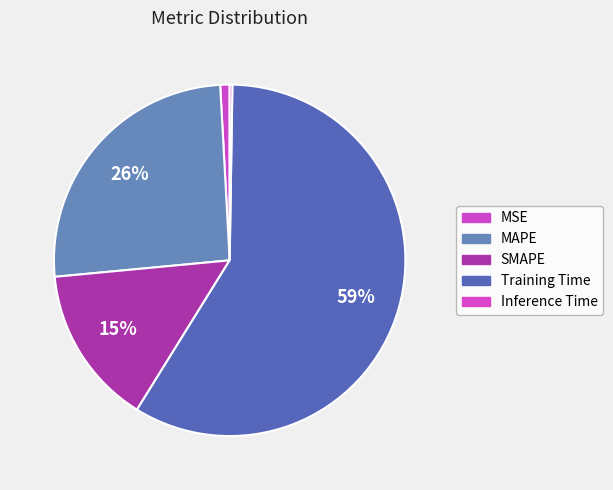

Approximately how many times larger is the value at SMAPE compared to Training Time?

0.3